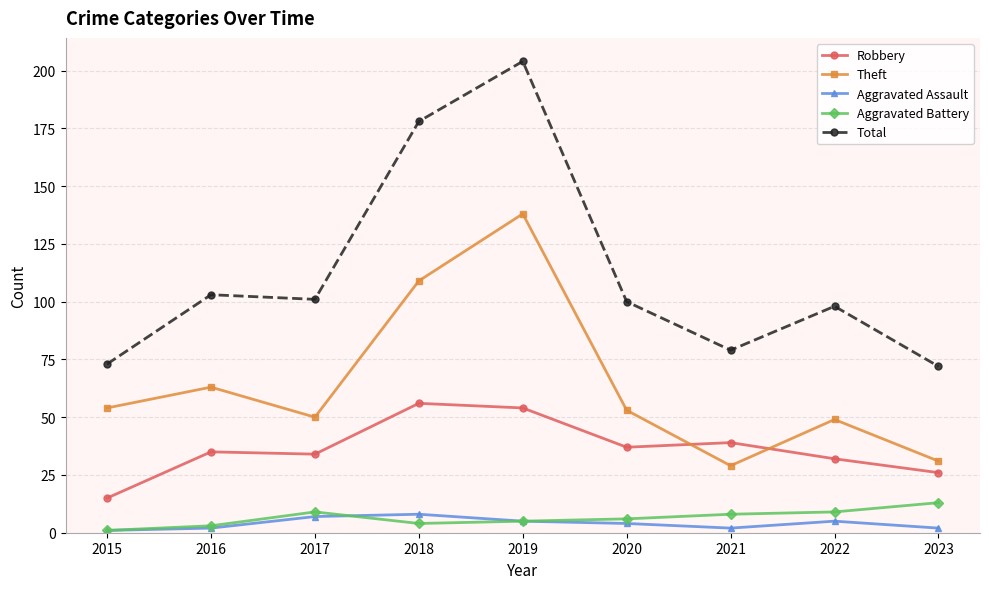

What is the average value of the Robbery series?

36